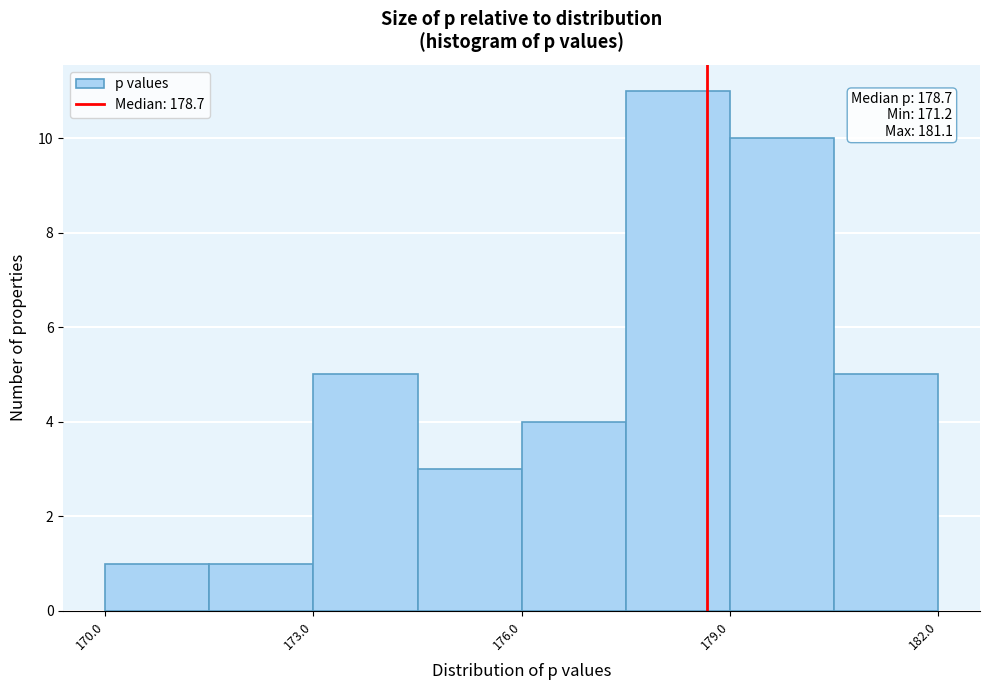

Around what value on the x-axis is the tallest bar? Give the approximate position of its centre, as read against the axis.

178.5